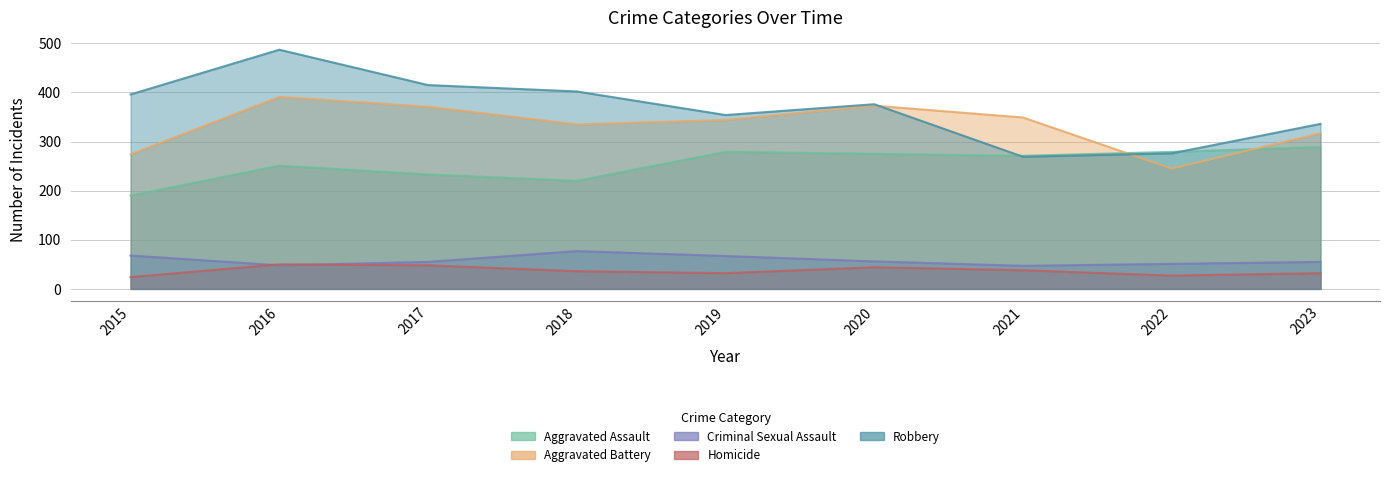

Reading left to right, what are all the values shown in this chart?

Aggravated Assault: 190	251	233	220	279	275	271	279	289
Aggravated Battery: 274	391	371	335	344	373	349	245	317
Criminal Sexual Assault: 68	48	55	77	67	56	47	51	55
Homicide: 24	50	48	36	32	44	38	27	32
Robbery: 396	487	415	402	354	376	269	276	336